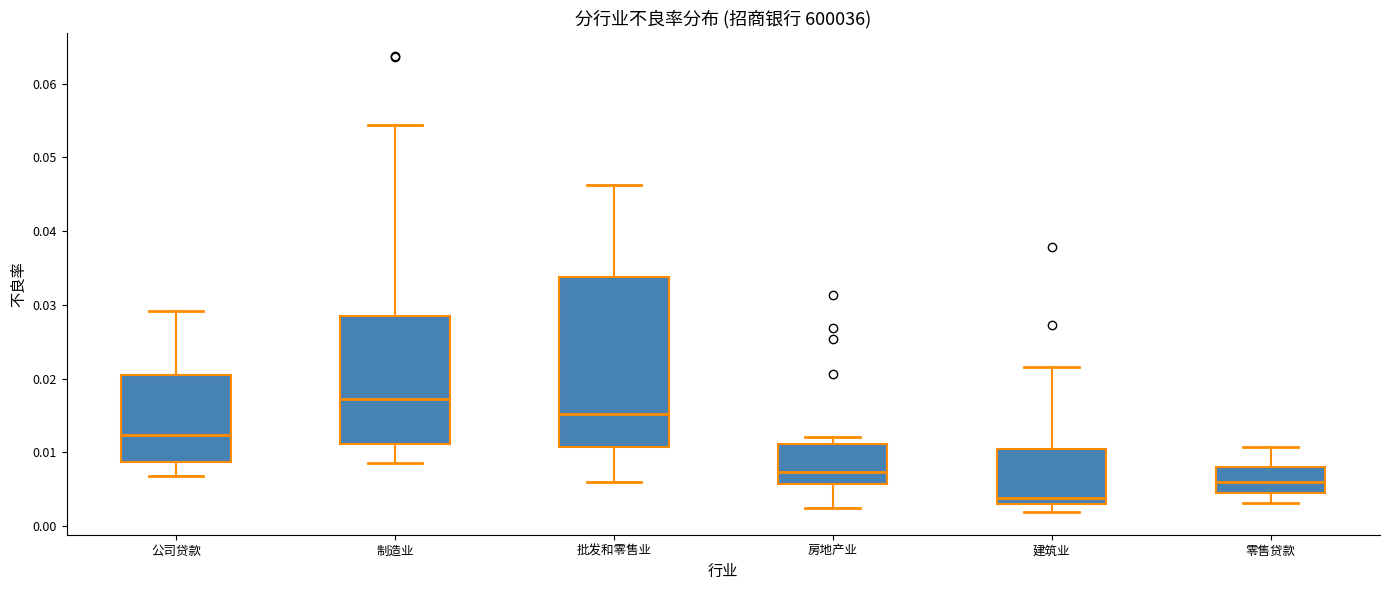

Where is the upper edge of the box for 批发和零售业 on the y-axis? The values are not printed on the chart, so give them approximately, as read against the axis.

0.034